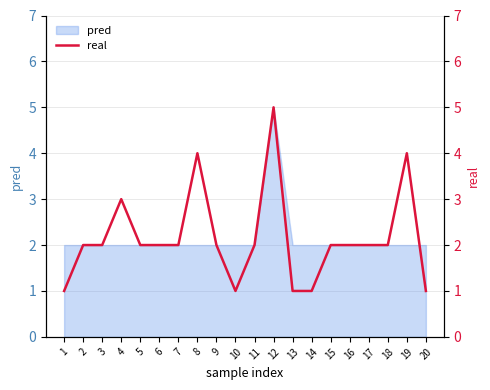

Does the chart have visible grid lines?

Yes